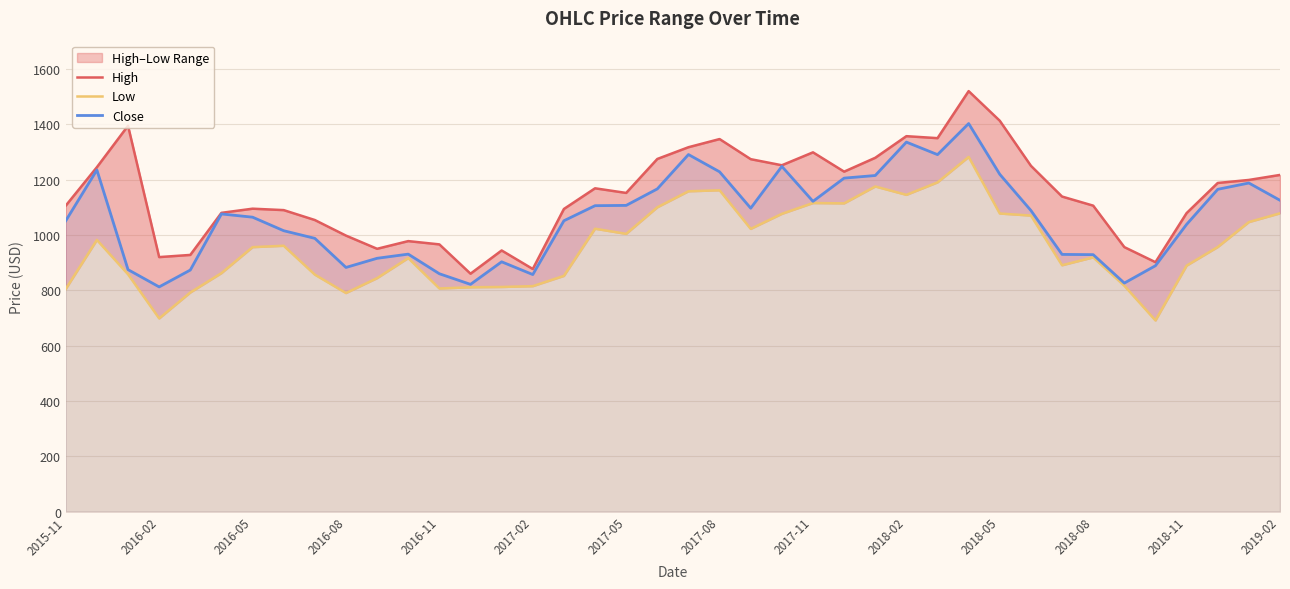

What is the sum of all Close values?

42423.0